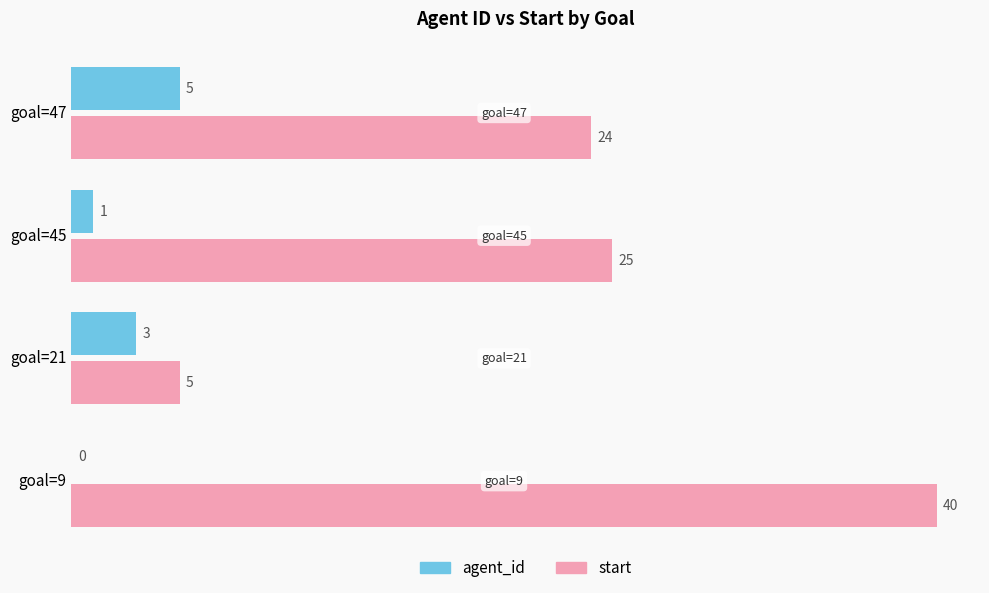

Which series has the largest total across all categories?

start